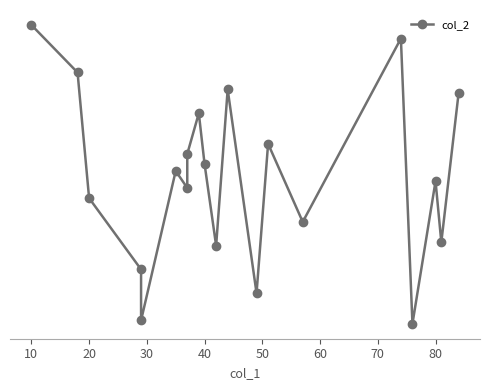

How many data points does each series have?

20